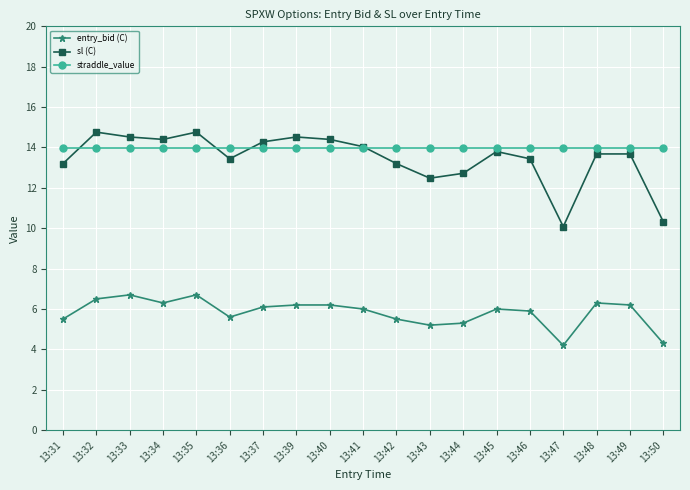

At 13:47, list the series in order from largest to smallest.

straddle_value, sl (C), entry_bid (C)